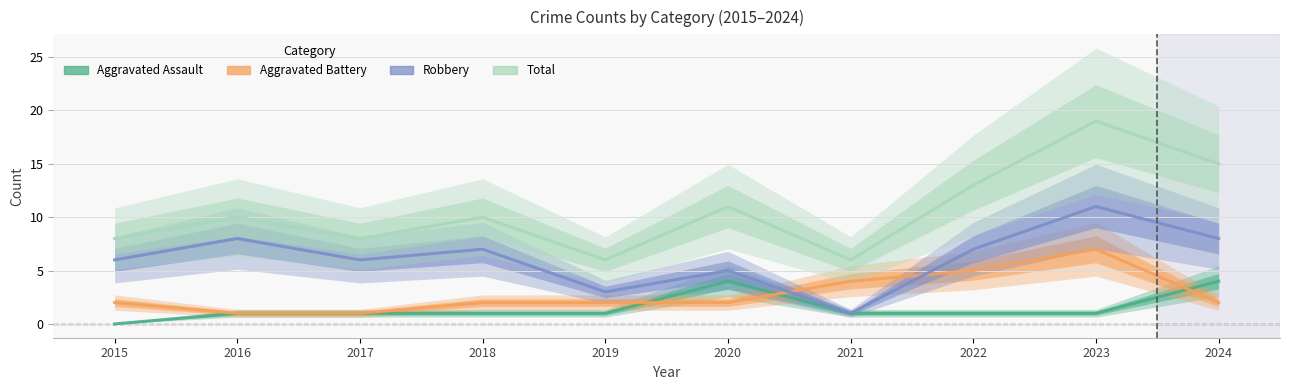

Is it true that Aggravated Assault equals 1 at 2021?

True